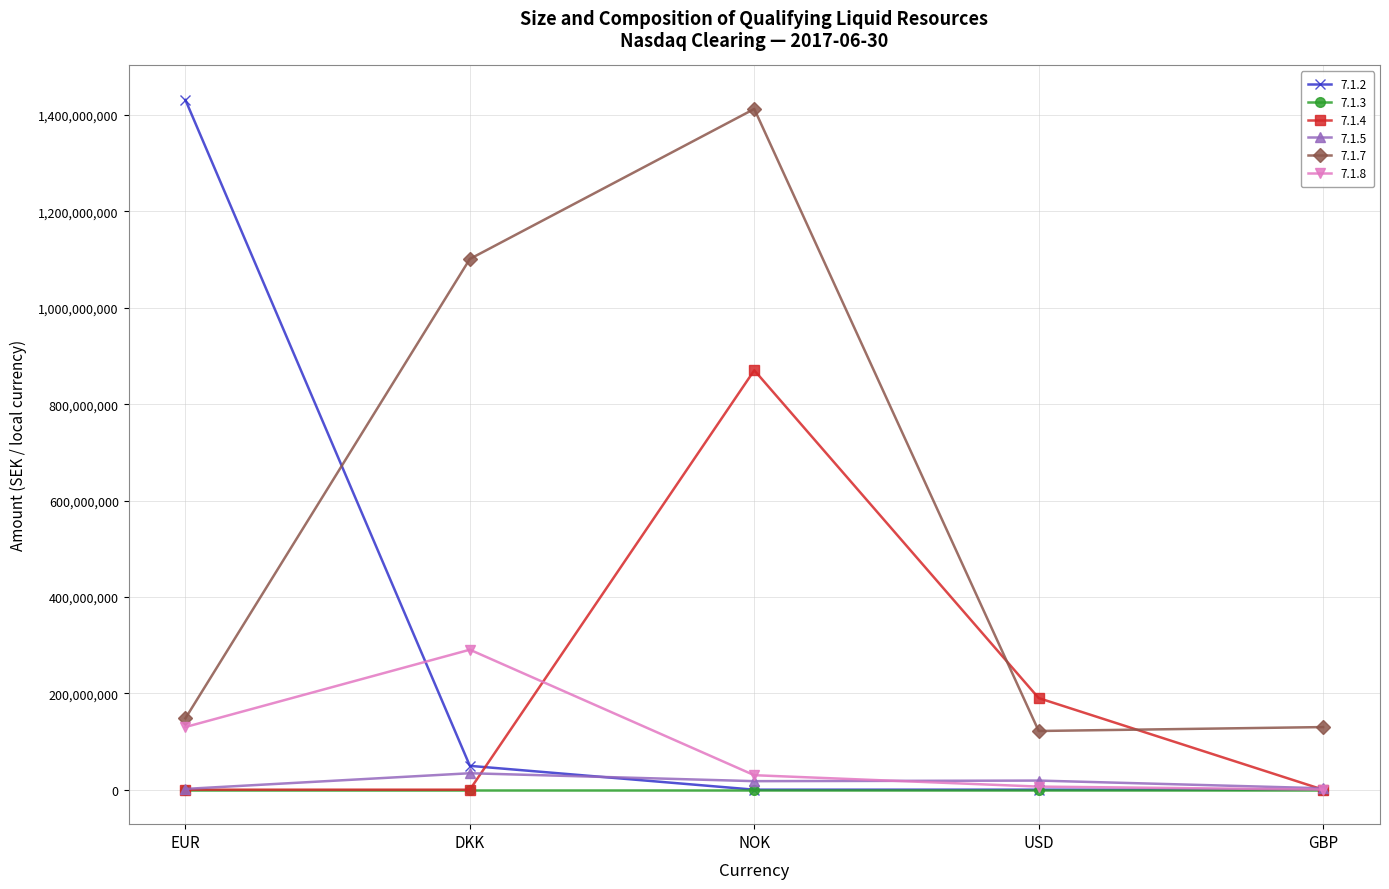

Which series has the largest total across all categories?

7.1.7